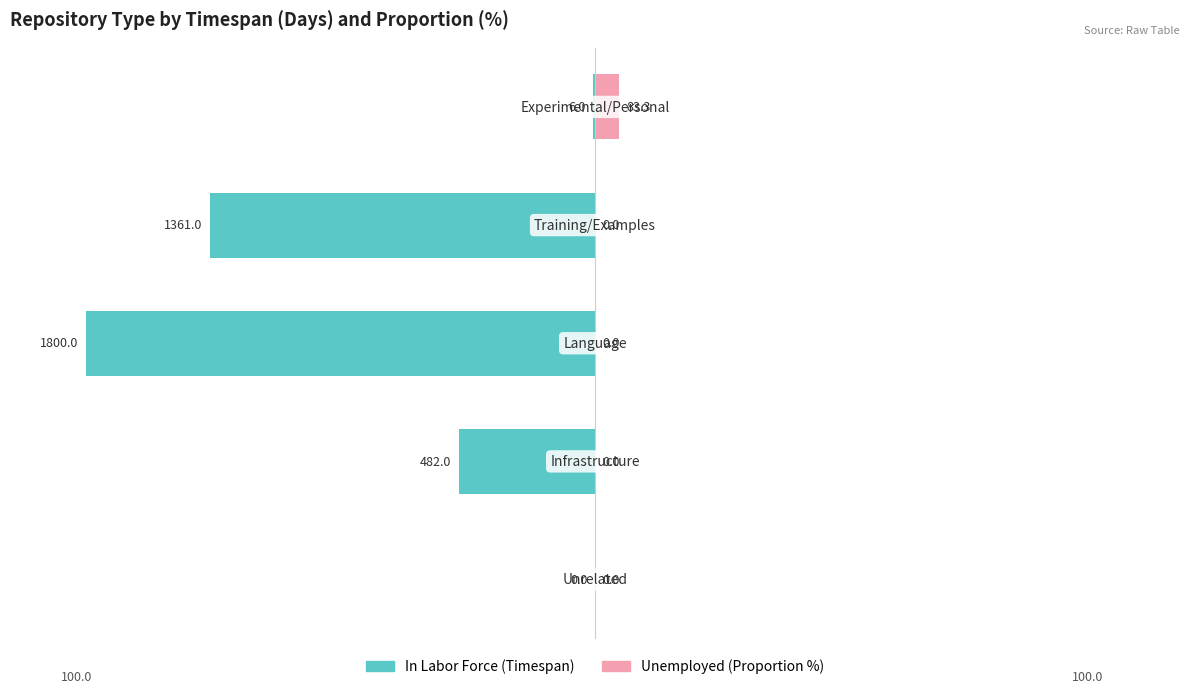

Between 4 and 2, which is larger?

4